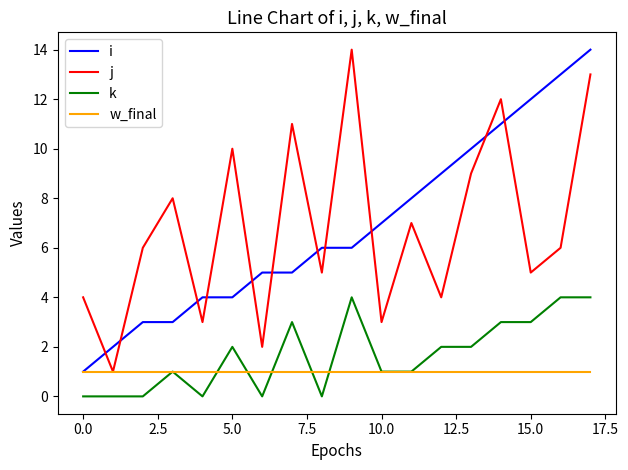

In j, how many points are higher than both neighbors (excluding endpoints)?

6